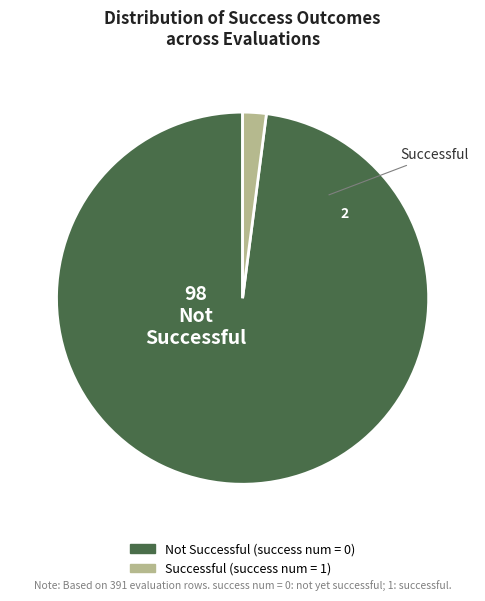

Does any single category account for the majority?

Yes